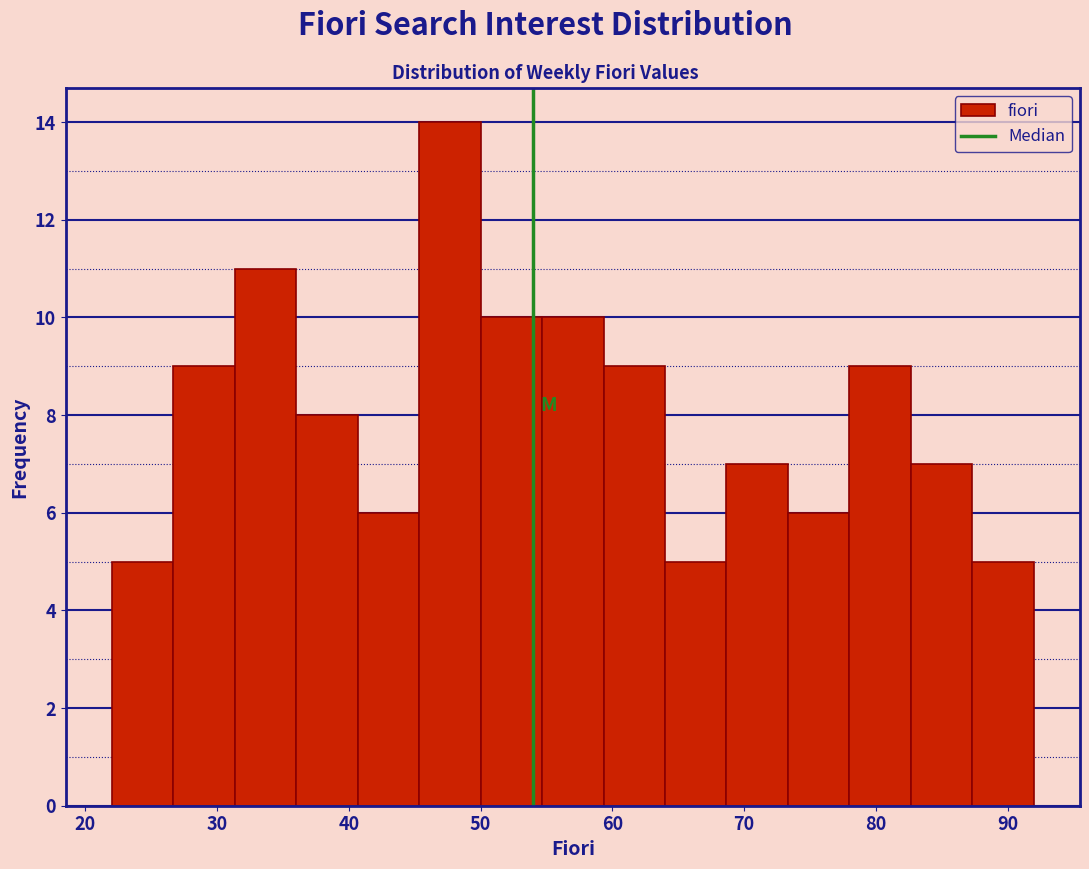

Reading left to right, transcribe this chart: for each bar, give the range it covers on the x-axis and its height. Neither the bar edges nor the heights are printed on the chart, so give them approximately, as read against the axes.

22 to 27: 5
27 to 31: 9
31 to 36: 11
36 to 41: 8
41 to 45: 6
45 to 50: 14
50 to 55: 10
55 to 59: 10
59 to 64: 9
64 to 69: 5
69 to 73: 7
73 to 78: 6
78 to 83: 9
83 to 87: 7
87 to 92: 5